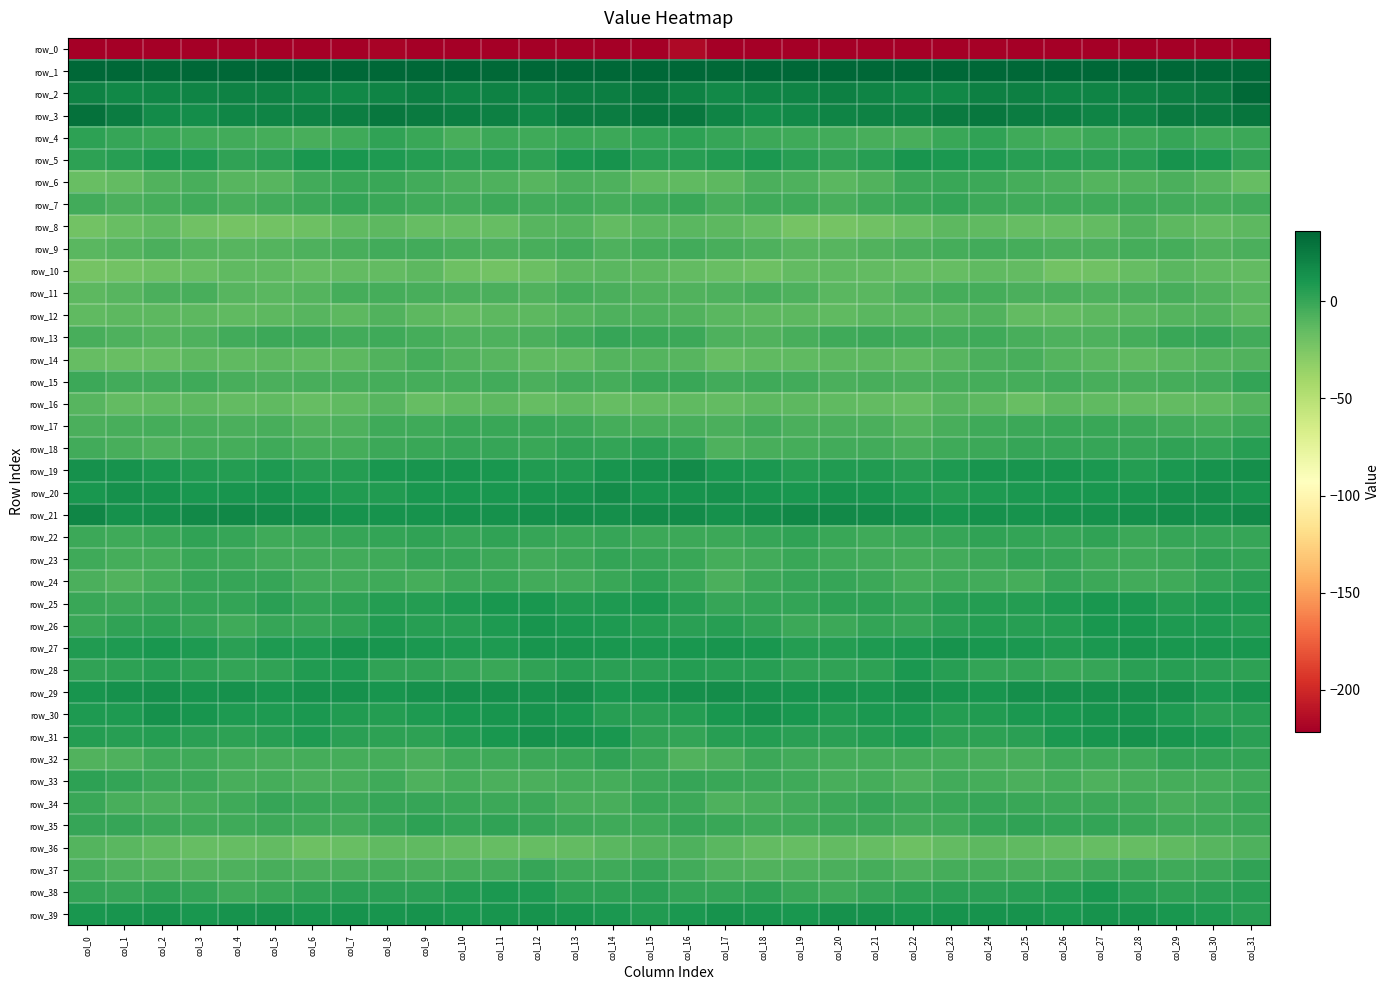

What is the highest value of the row_26 series?

11.1